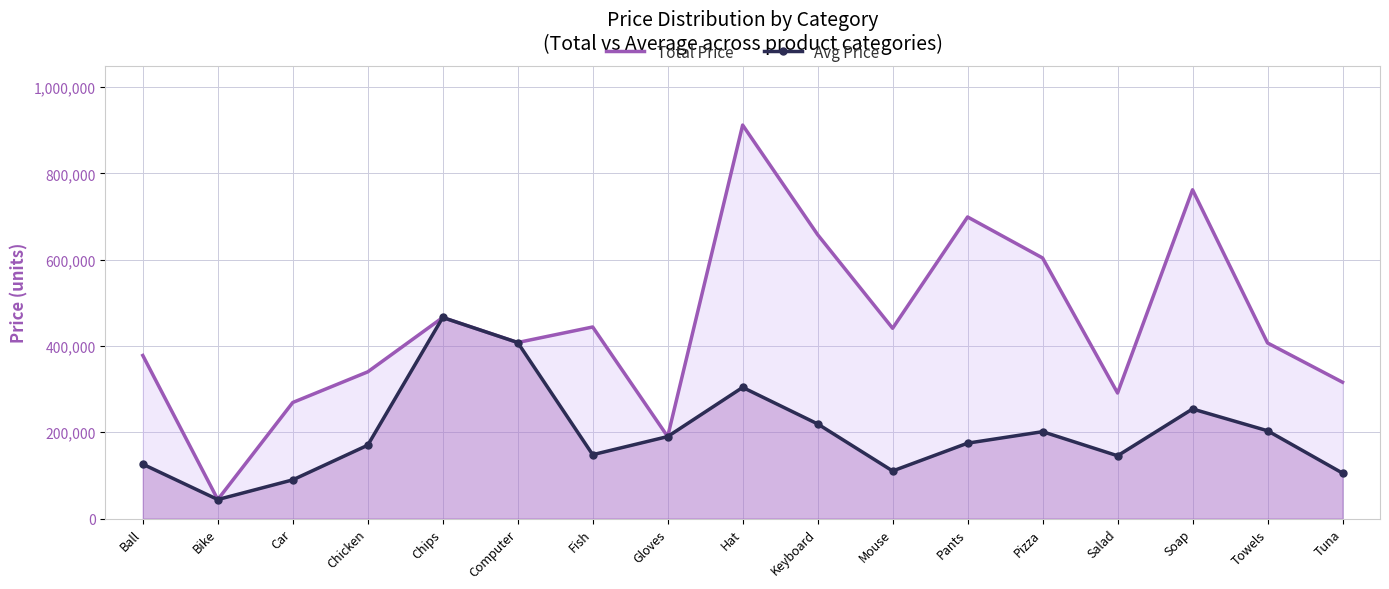

What is the difference between the highest and lowest values at Keyboard?

438667